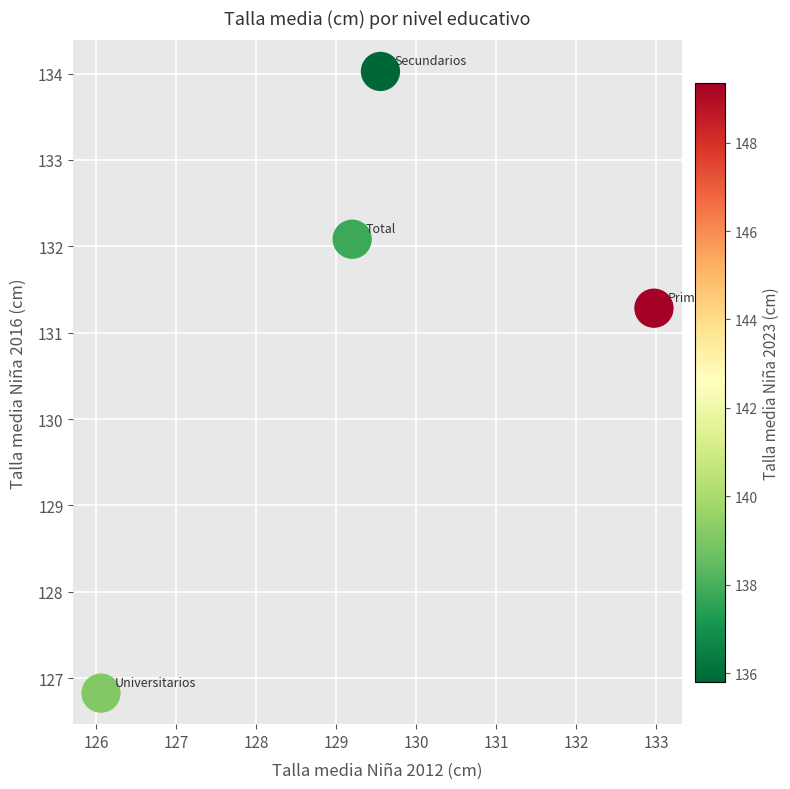

What is the average Y value?

131.1